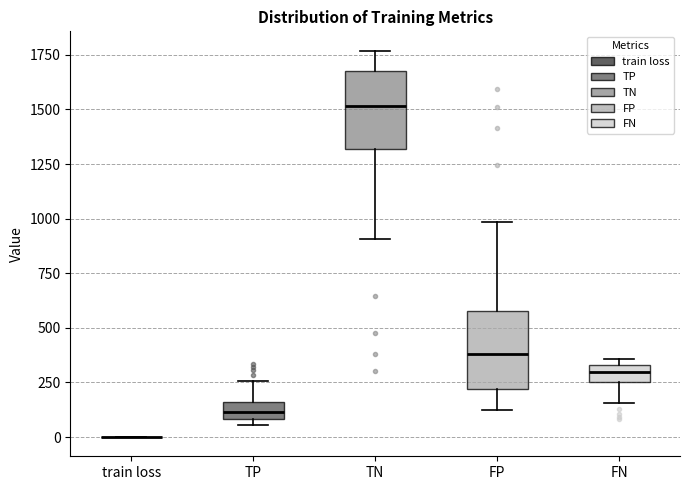

Reading left to right, transcribe this box plot: for each box, give where its median line is, the range the box spans, and where its two whiskers end, as read against the y-axis. The values are not printed on the chart, so give them approximately, as read against the axis.

train loss: box collapsed to a line at 0, whiskers 0 to 0
TP: median 100 (inside the box), box 100 to 150, whiskers 50 to 250
TN: median 1500, box 1300 to 1650, whiskers 900 to 1750
FP: median 400, box 200 to 600, whiskers 100 to 1000
FN: median 300, box 250 to 350, whiskers 150 to 350 (just above the box's upper edge)